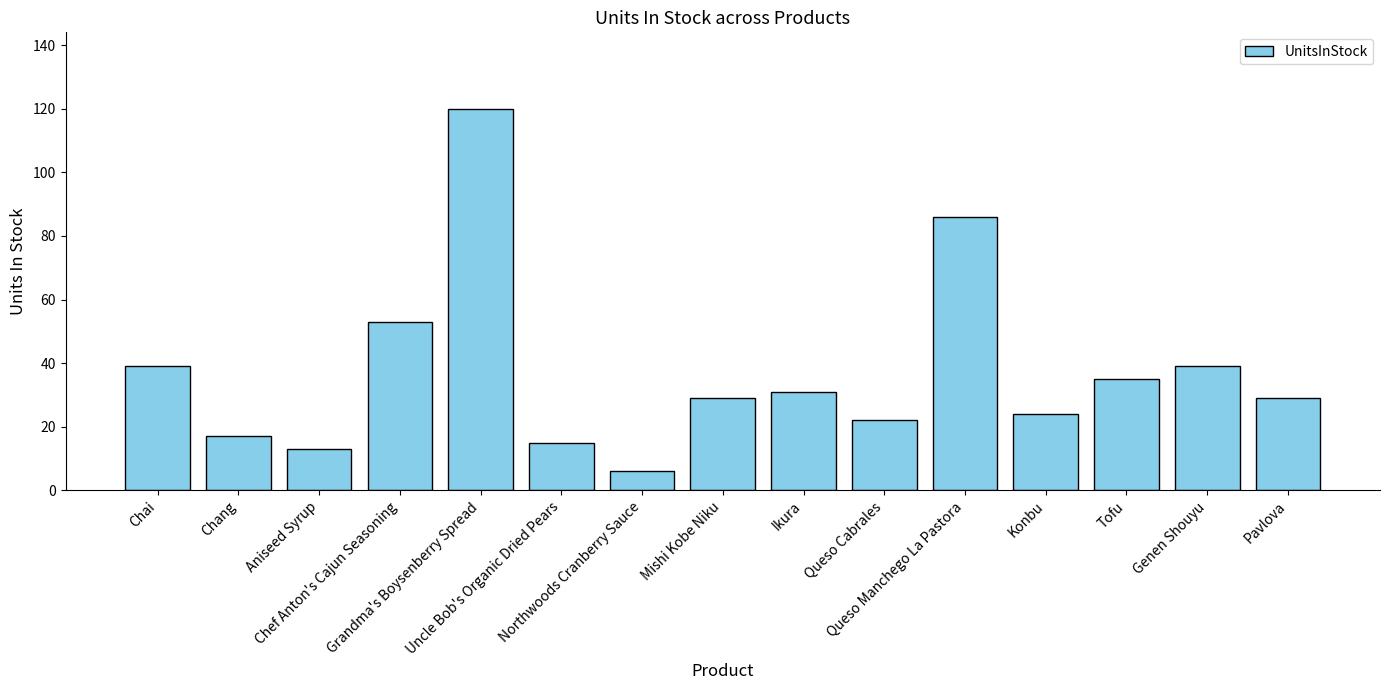

Which category has the lowest value across all series?

Northwoods Cranberry Sauce